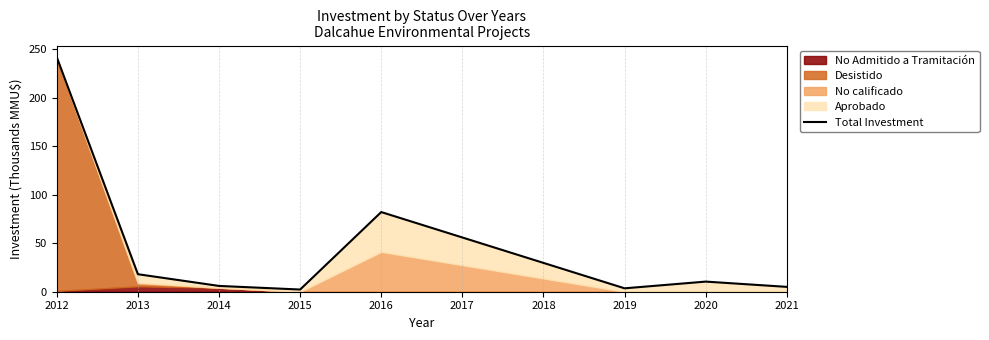

How many lines are shown in the chart?

1